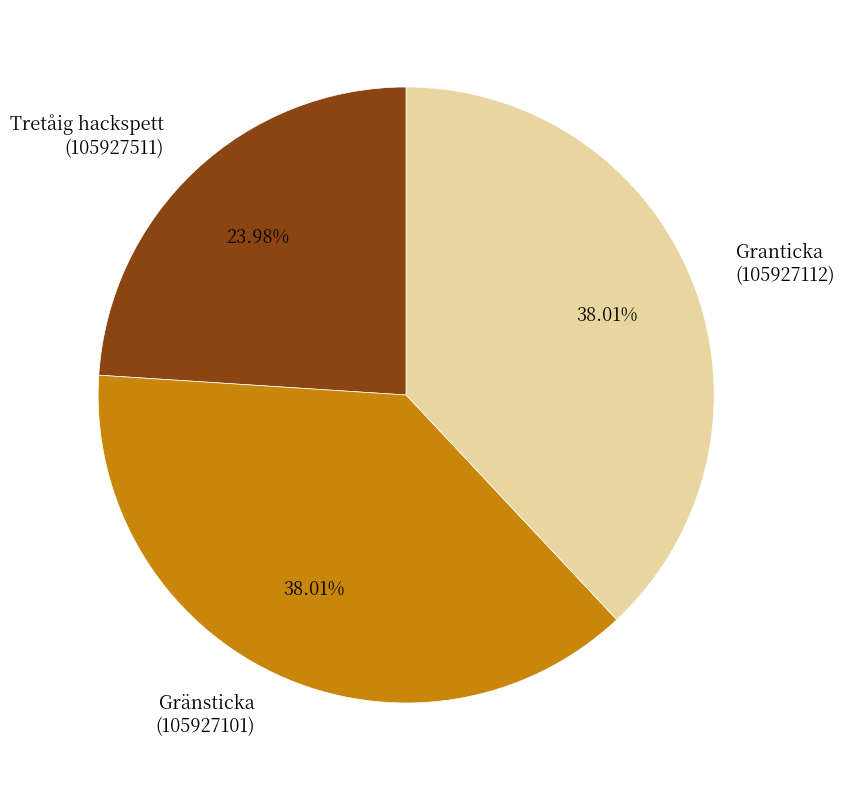

Is there any slice that represents more than half of the pie?

No